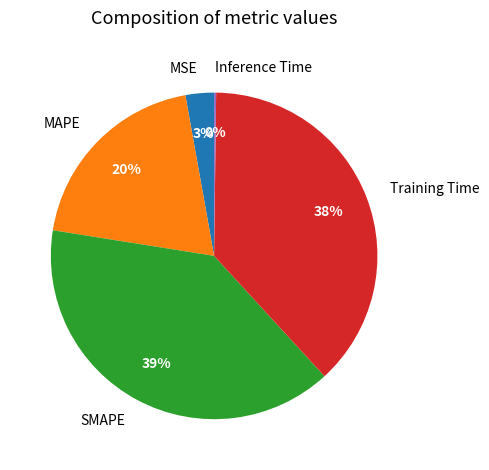

True or false: Training Time accounts for 38% of the total.

True